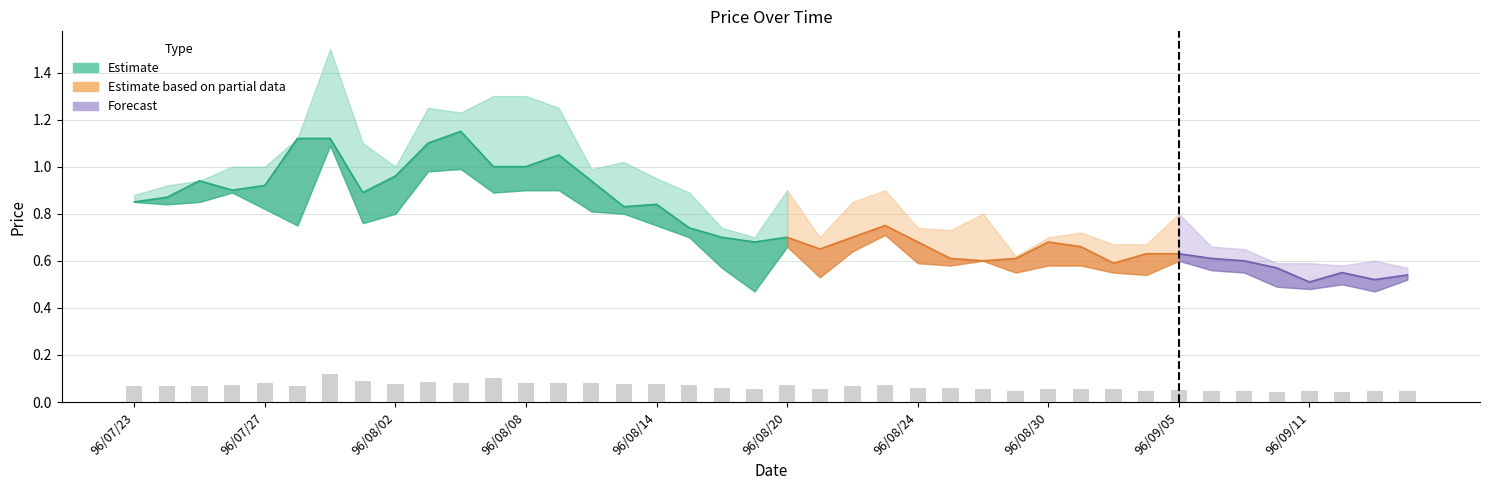

How many groups of bars are there?

40